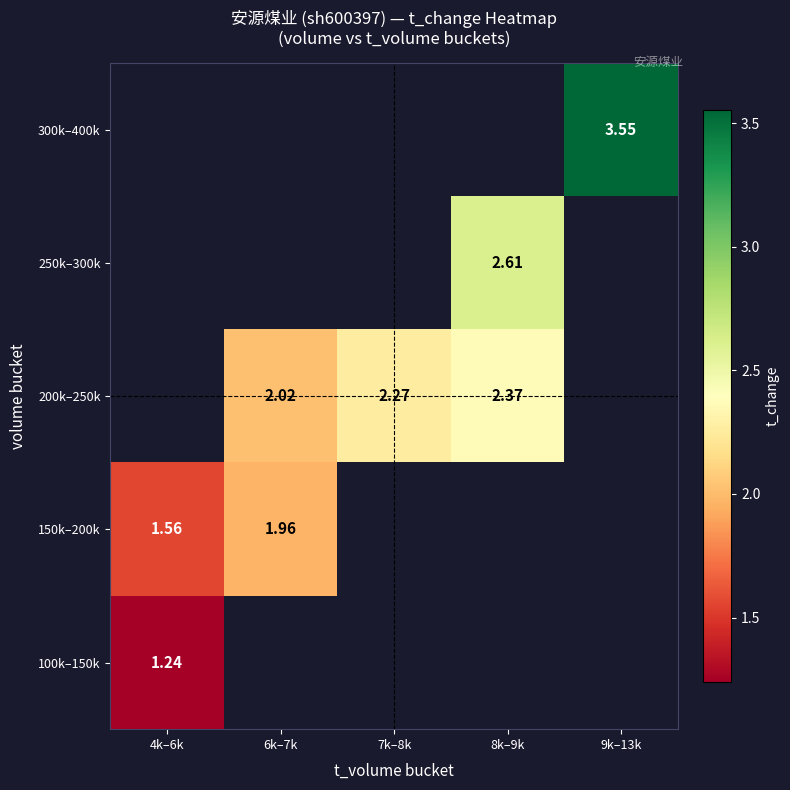

List the labels in order of 100k–150k value, largest first.

4k–6k, 6k–7k, 7k–8k, 8k–9k, 9k–13k